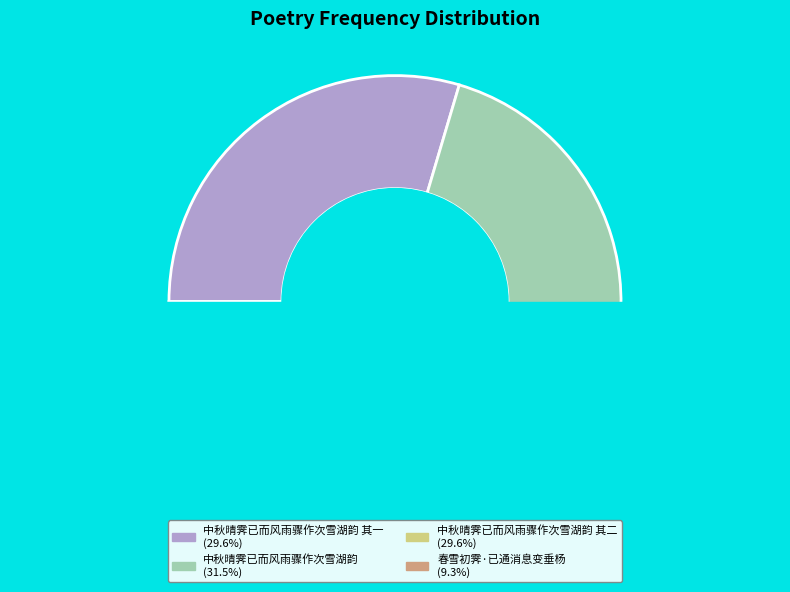

To the nearest percent, what is the combined percentage of 春雪初霁·已通消息变垂杨 and 中秋晴霁已而风雨骤作次雪湖韵 其二?

39%